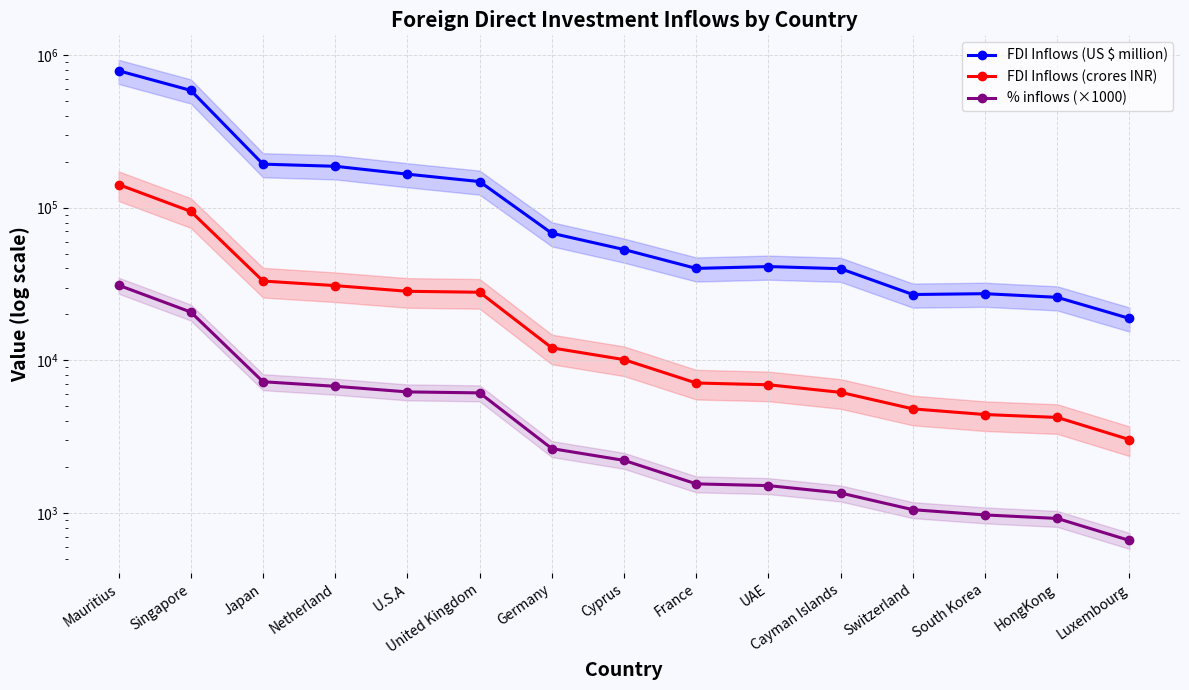

Which series has the widest spread of values?

FDI Inflows (US $ million)